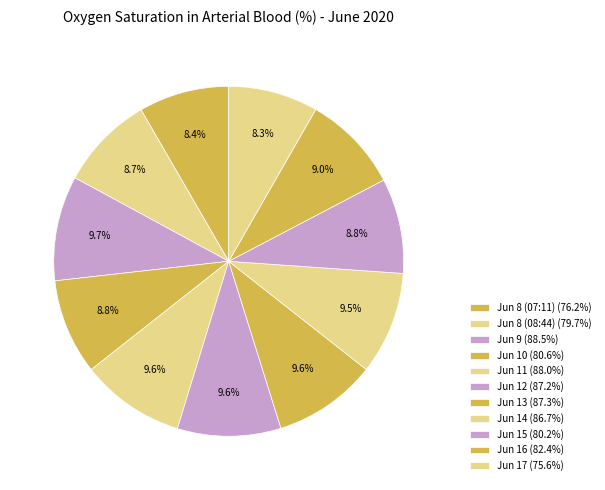

Count the number of slices in the pie.

11